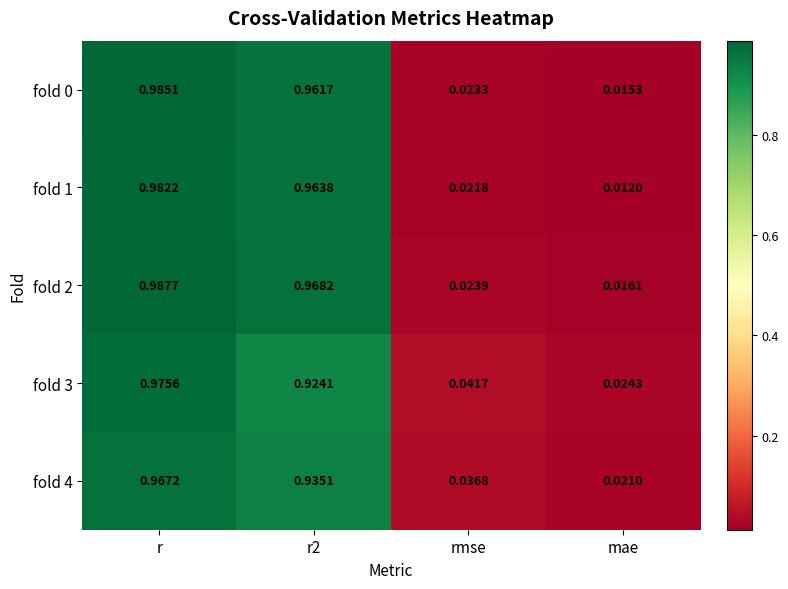

Which series changed the most between r and r2?

fold 3